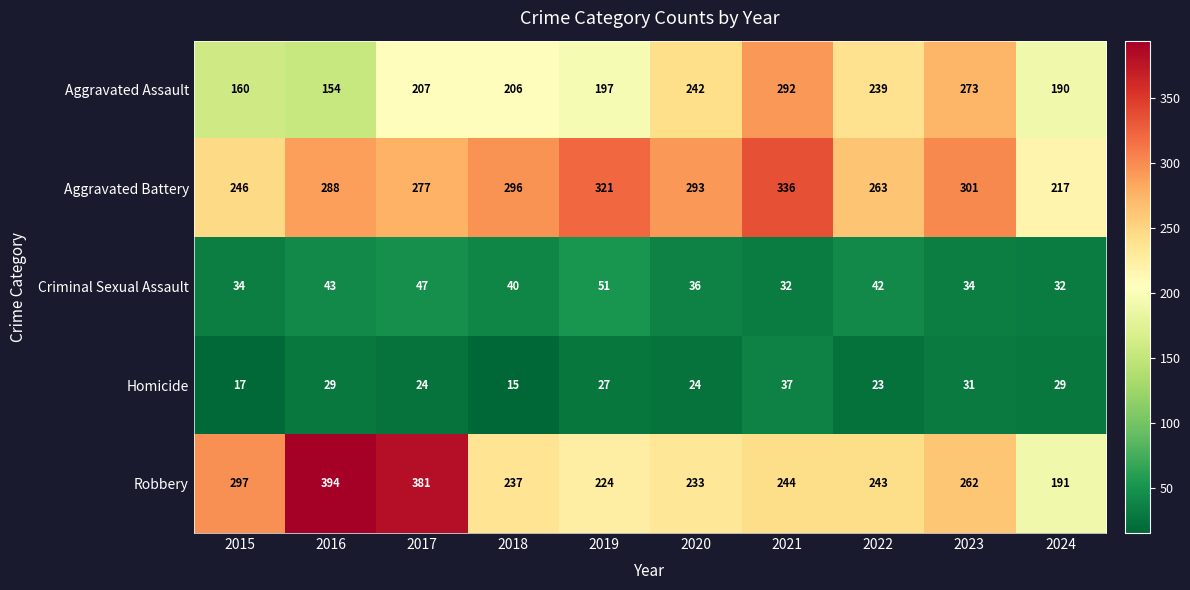

What is the minimum value shown in the chart?

15